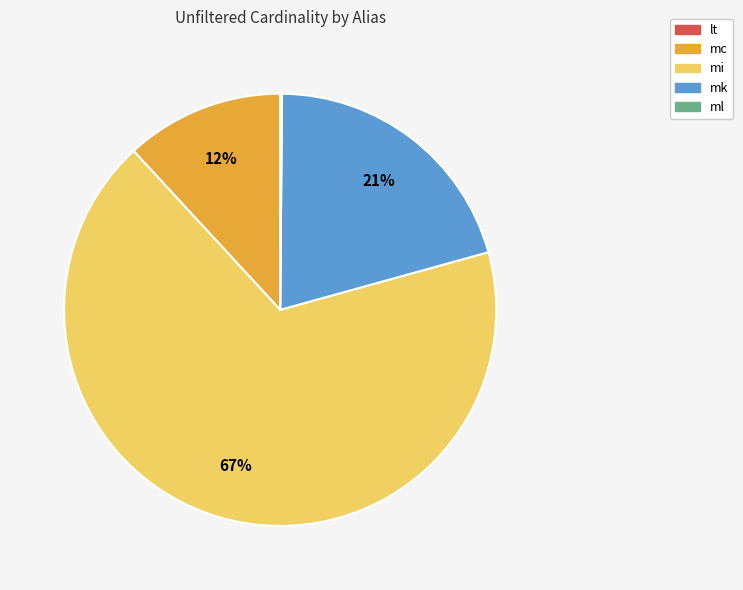

To the nearest percent, what is the difference between the largest and smallest slice percentages?

67%